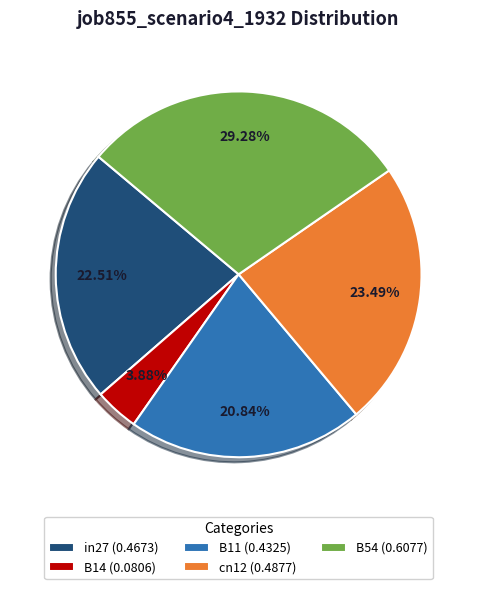

Combined, what portion of the pie is B14 and cn12?

27.4%